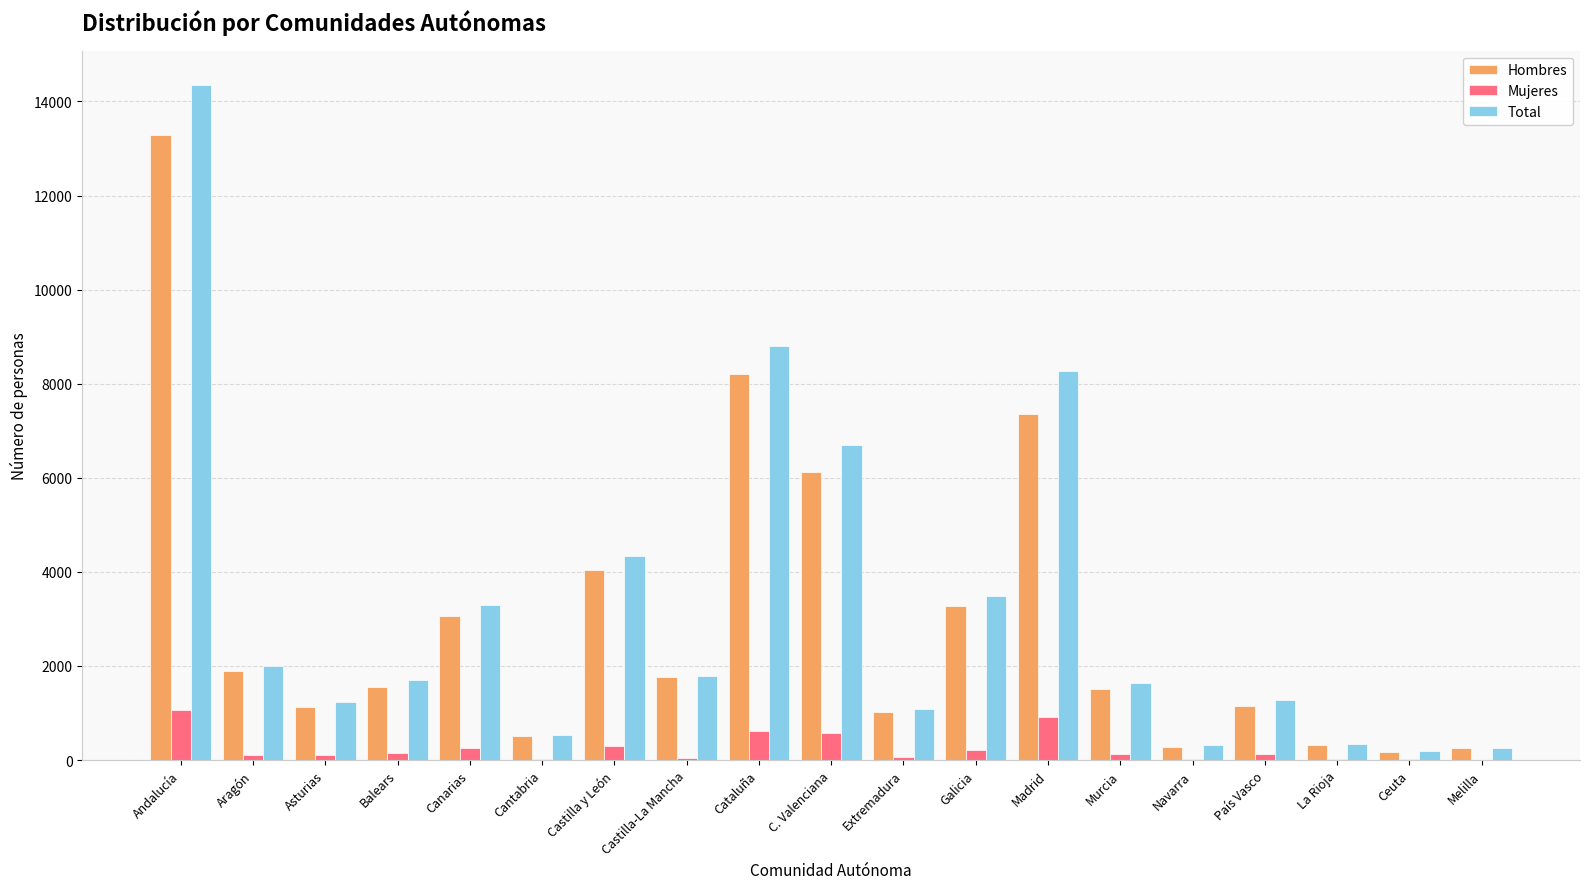

What is the maximum value for Total?

14359